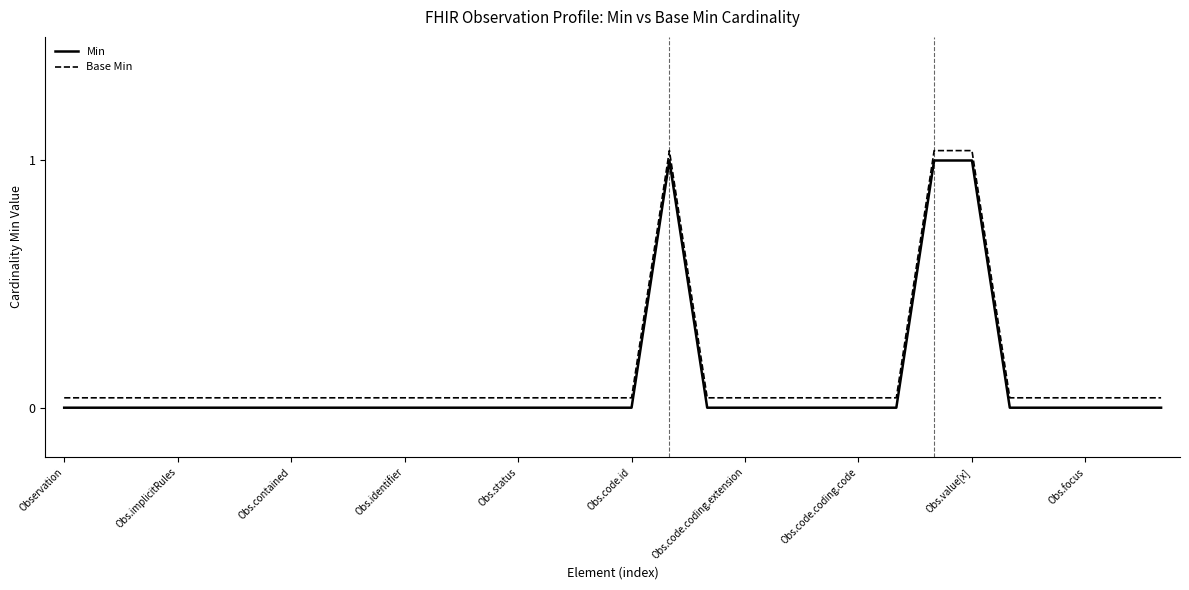

True or false: Base Min and Min cross at least once.

False